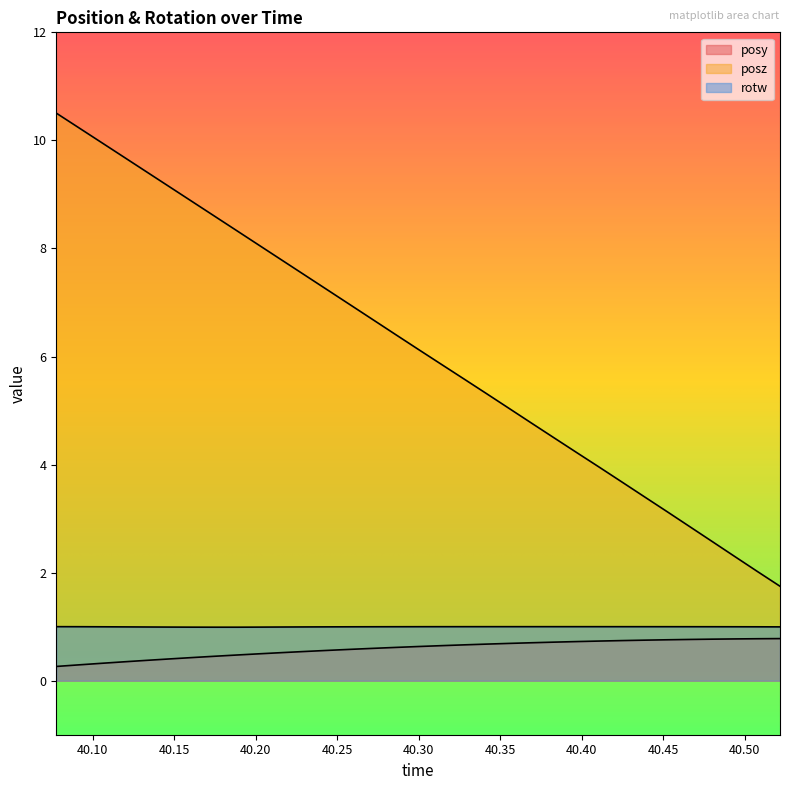

Does the chart have visible grid lines?

No